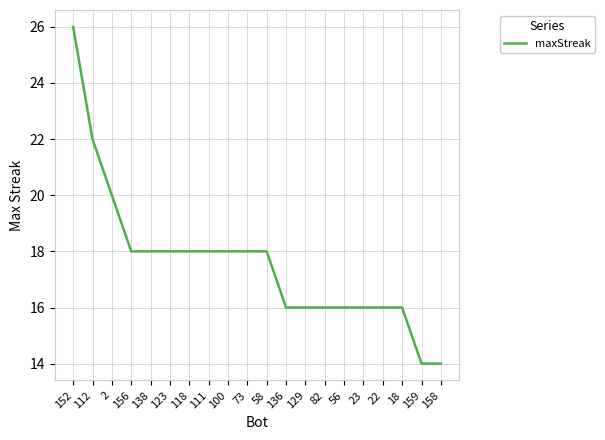

Count the number of data series in this chart.

1